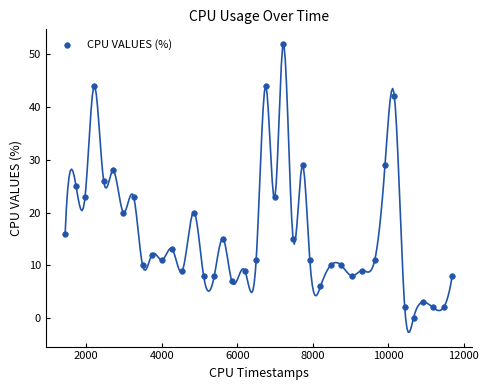

What is the range of Y values (max minus min)?

52